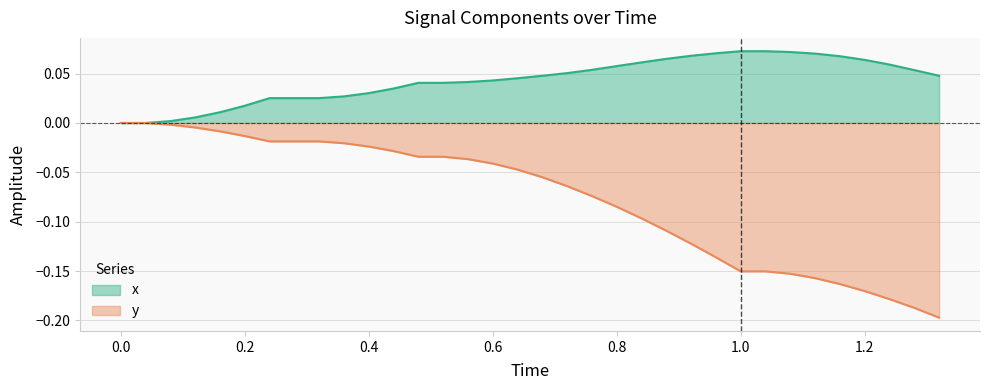

What is the smallest value displayed?

-0.2